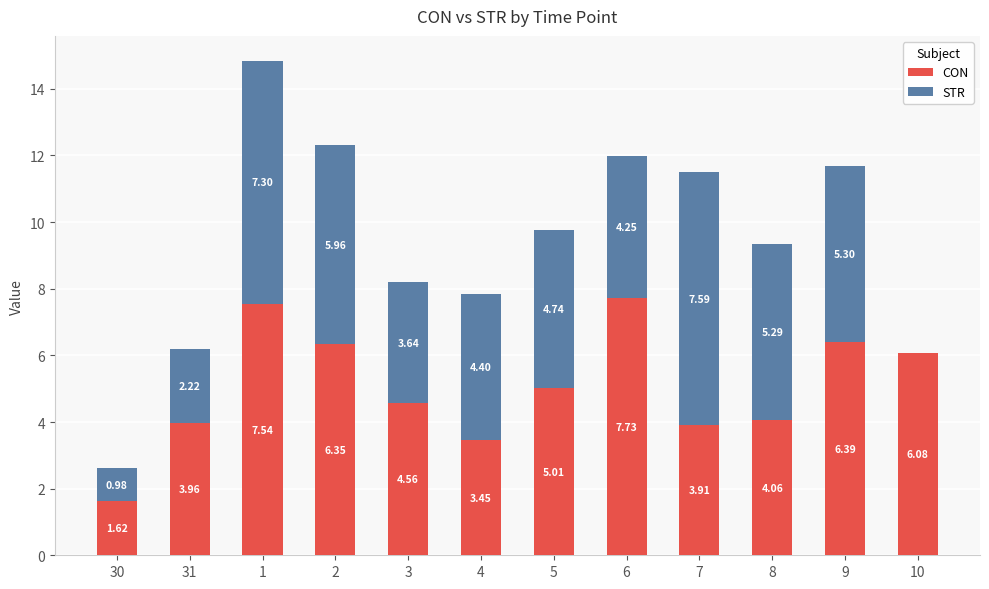

What is the total value across all series at 31?

6.2